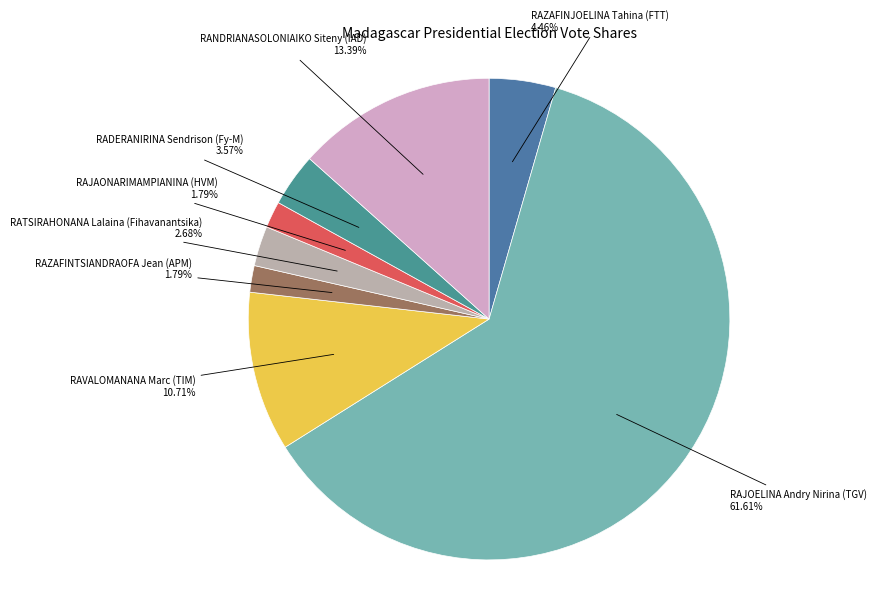

Which category has the biggest portion of the pie?

RAJOELINA Andry Nirina (TGV)